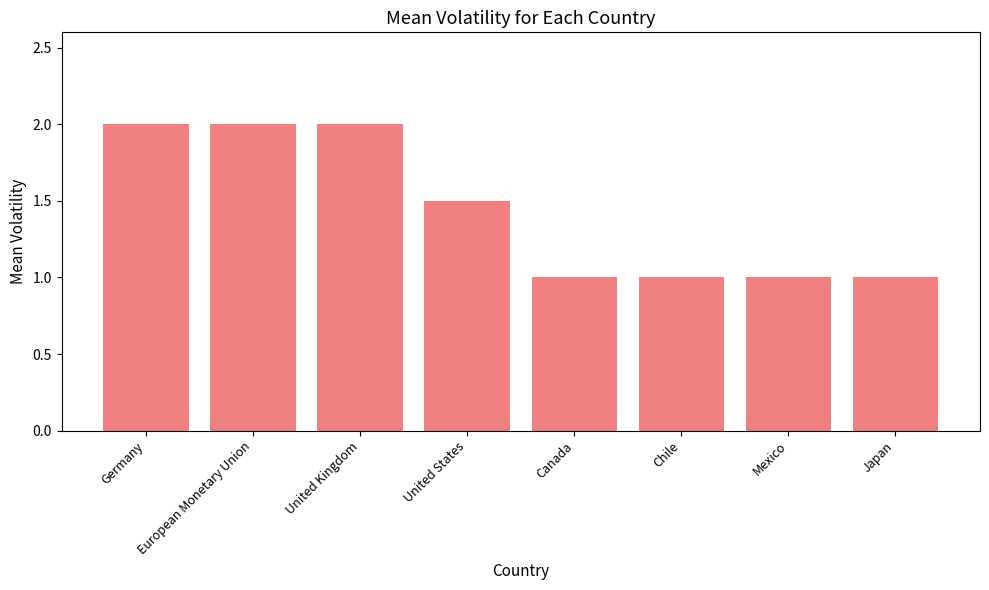

What is the approximate value at Chile?

1.0